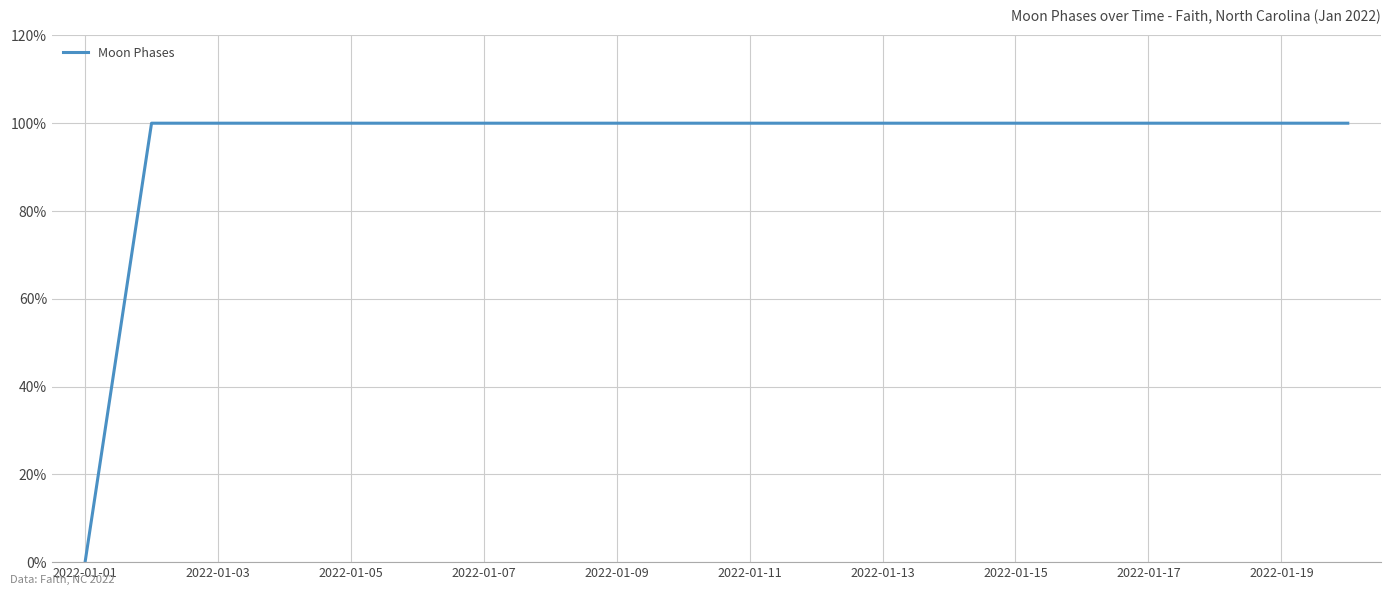

What is the difference between the maximum and minimum values?

100